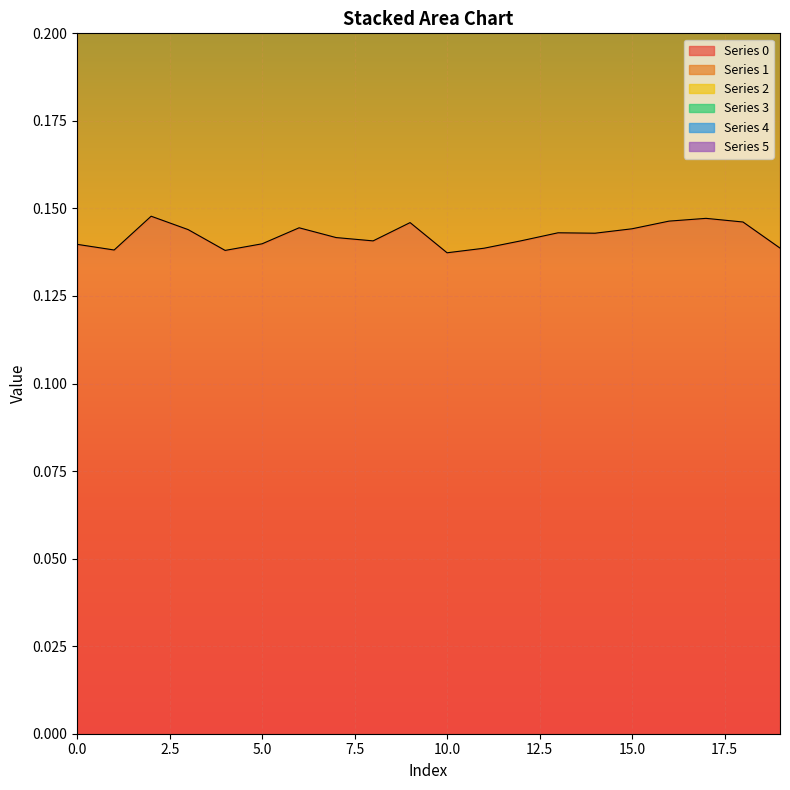

True or false: 3 and 5 cross at least once.

False